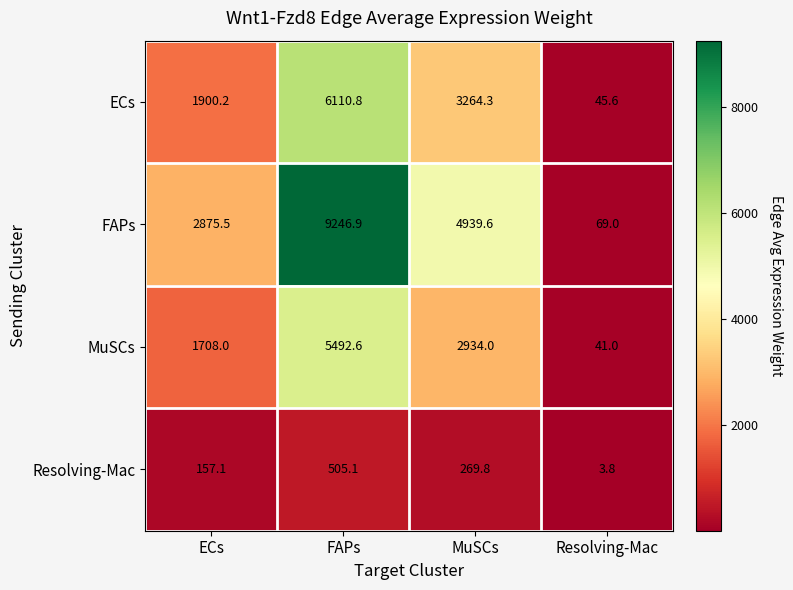

At FAPs, list the series in order from smallest to largest.

Resolving-Mac, MuSCs, ECs, FAPs